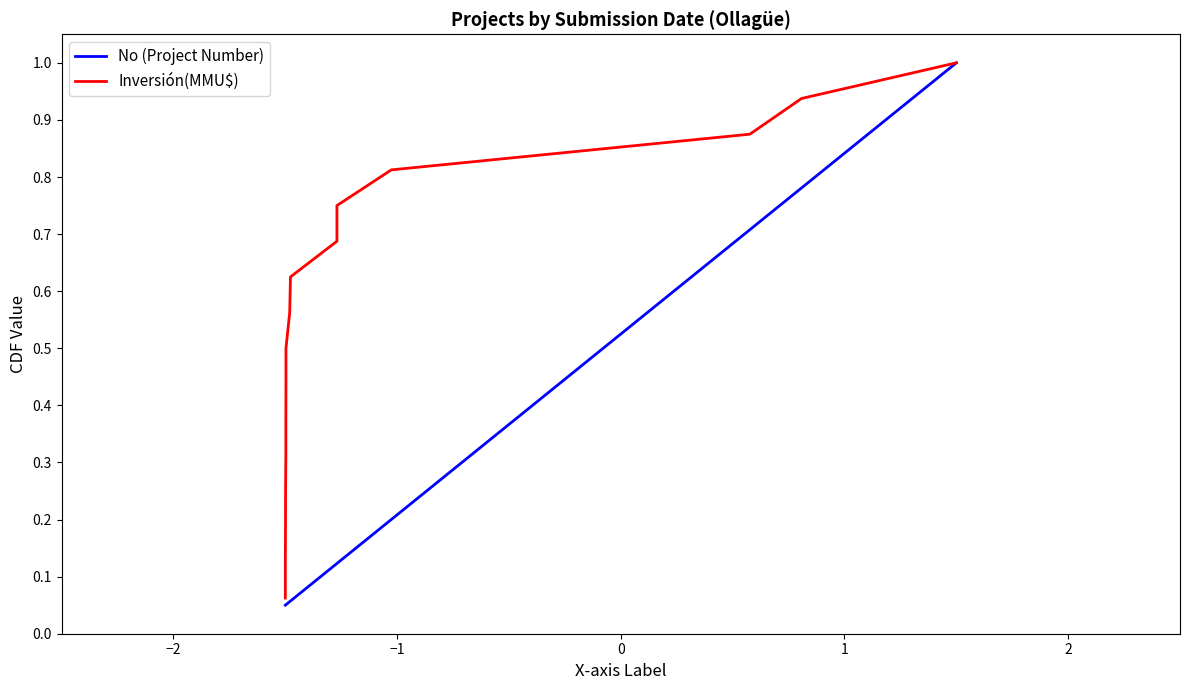

What is the maximum value shown in the chart?

1.0